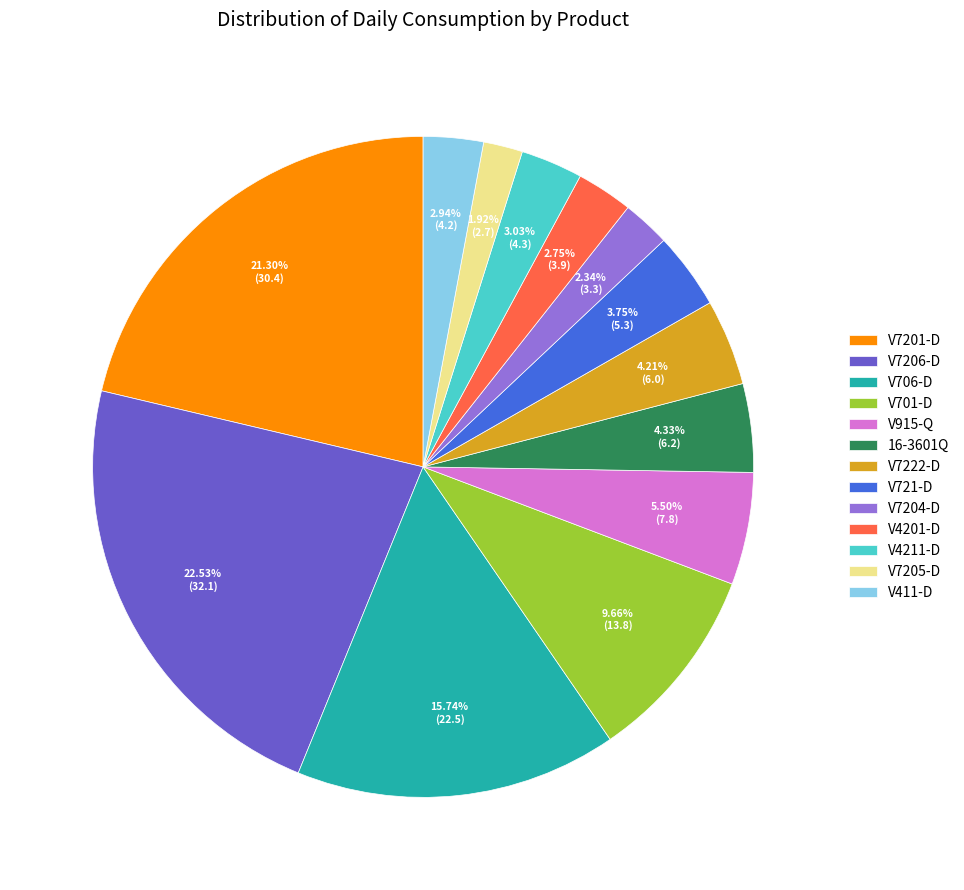

Do V4201-D and V706-D together represent more than half of the pie?

No